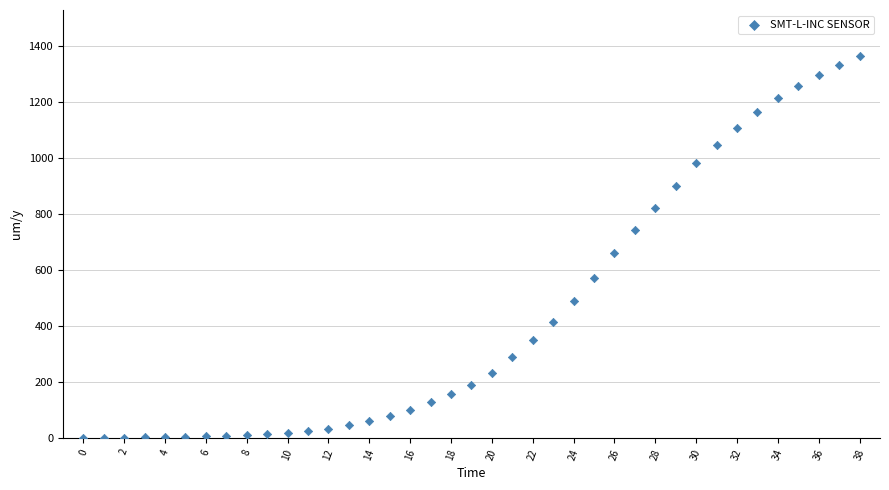

What Y value in the scatter plot is closest to 683?

659.9